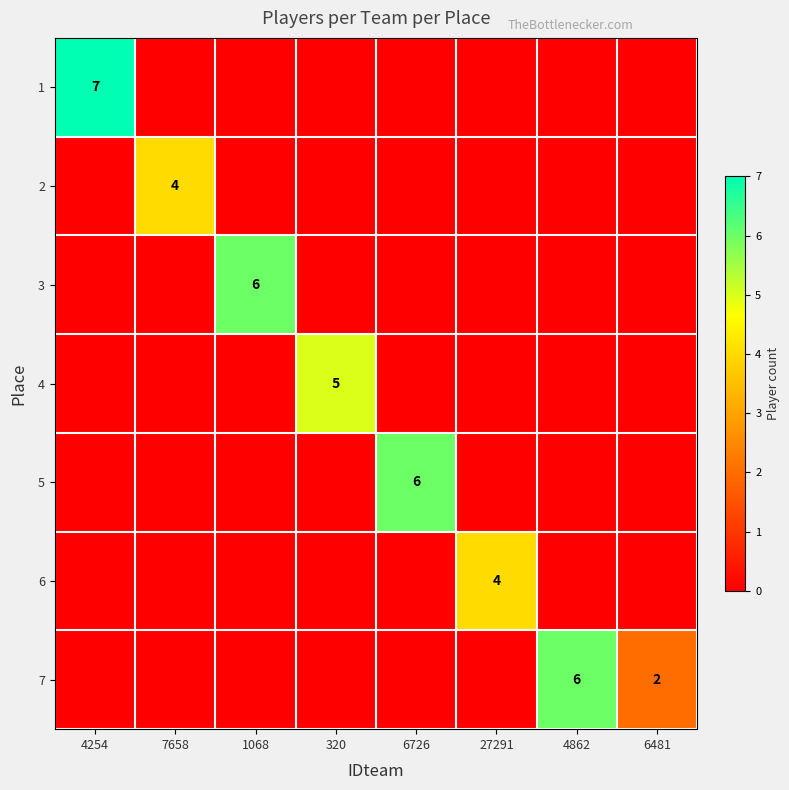

What is the total value across all series at 6481?

2